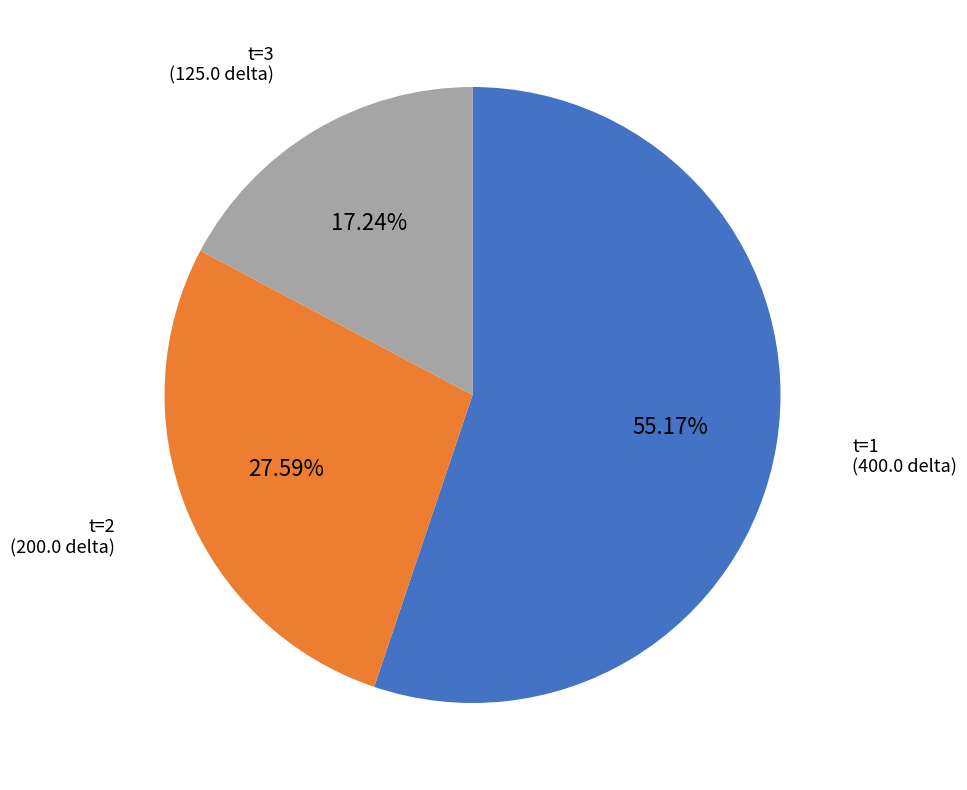

Rank the categories by value from highest to lowest.

t=1, t=2, t=3